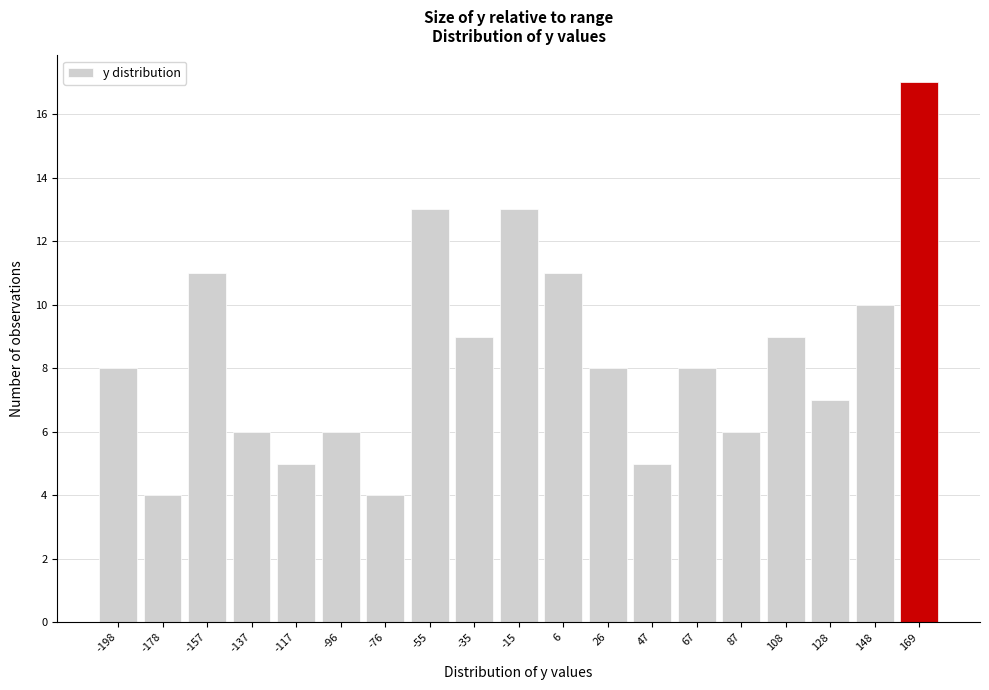

Reading left to right, what are all the values shown in this chart?

8	4	11	6	5	6	4	13	9	13	11	8	5	8	6	9	7	10	17